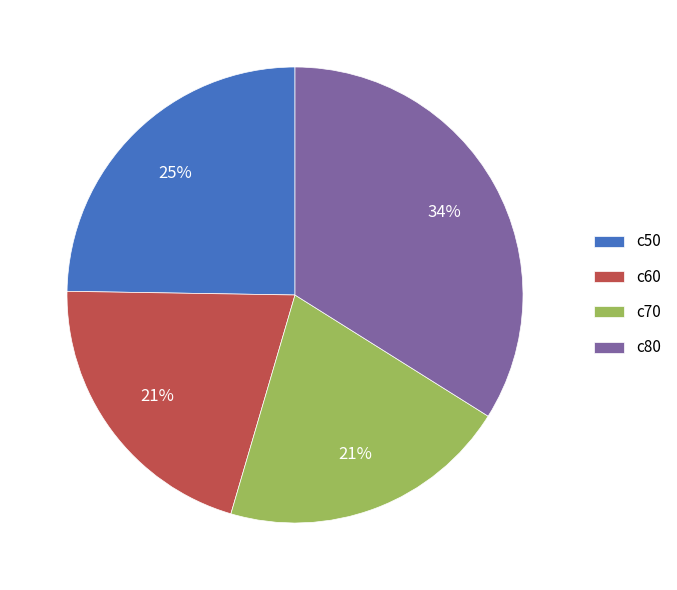

To the nearest percent, what portion does c50 represent?

25%